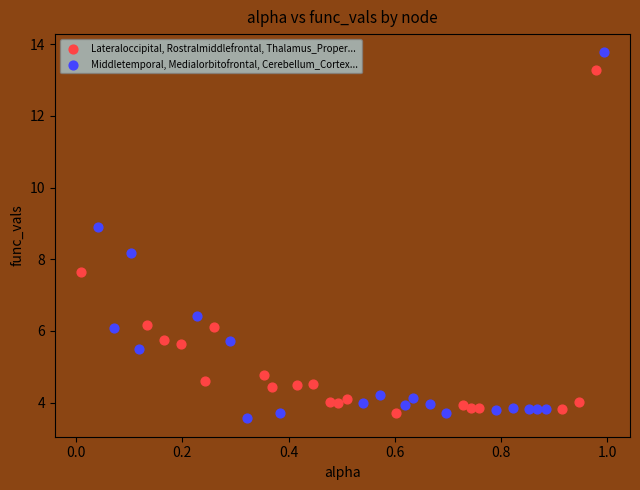

Which series reaches the maximum Y coordinate?

Supramarginal, Cerebellum_Cortex, Lateraloccipital...